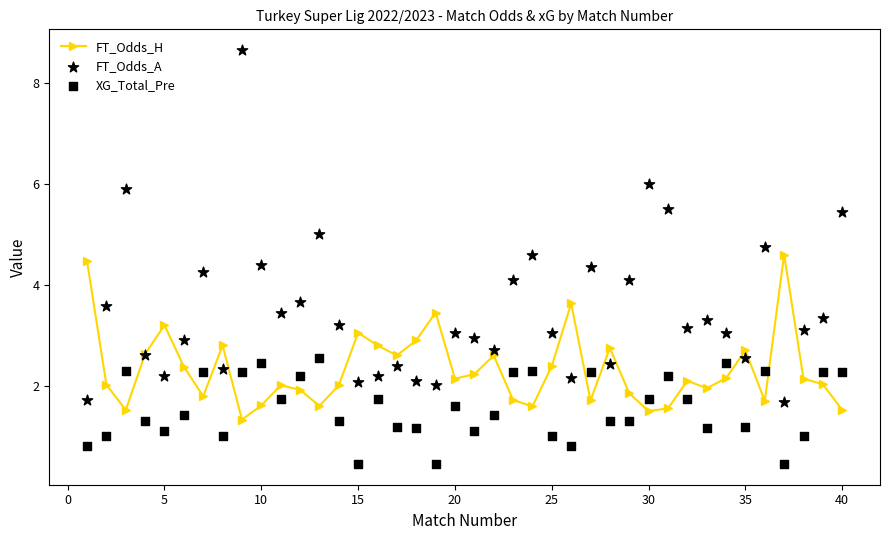

What is the highest value of the FT_Odds_H series?

4.6